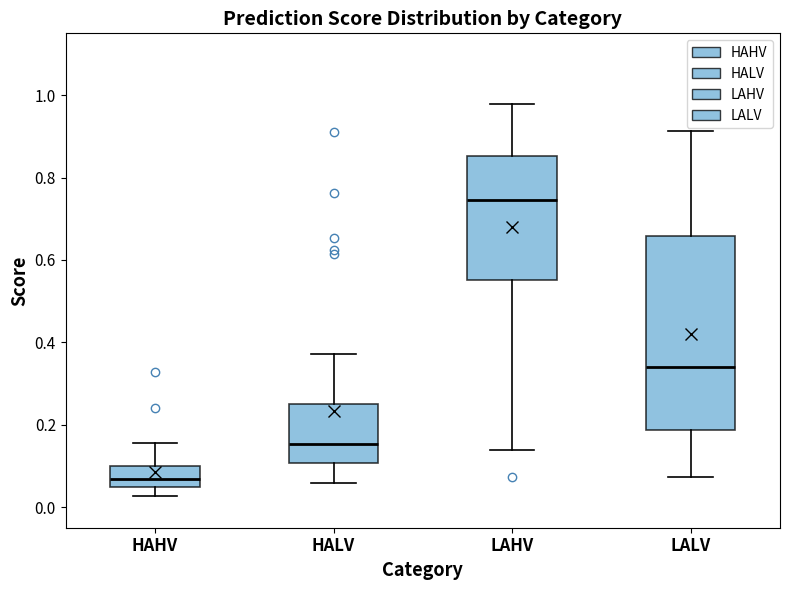

Which box has the highest median line?

LAHV